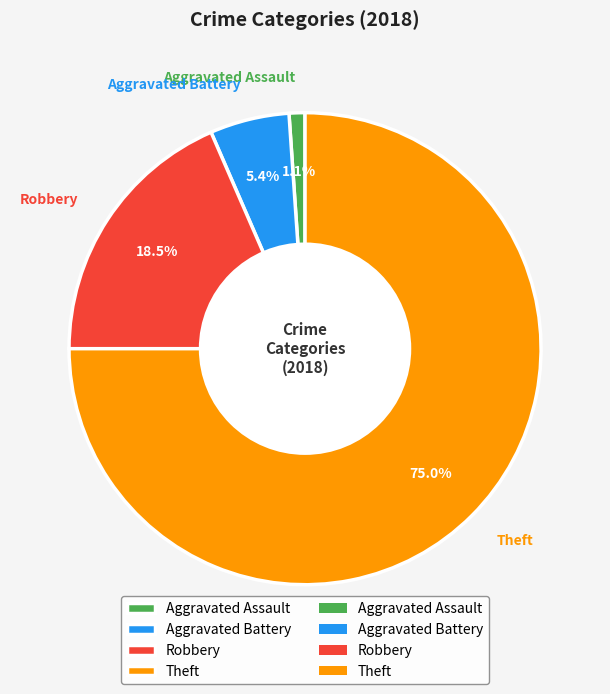

The Theft slice represents 88% of the pie. True or false?

False